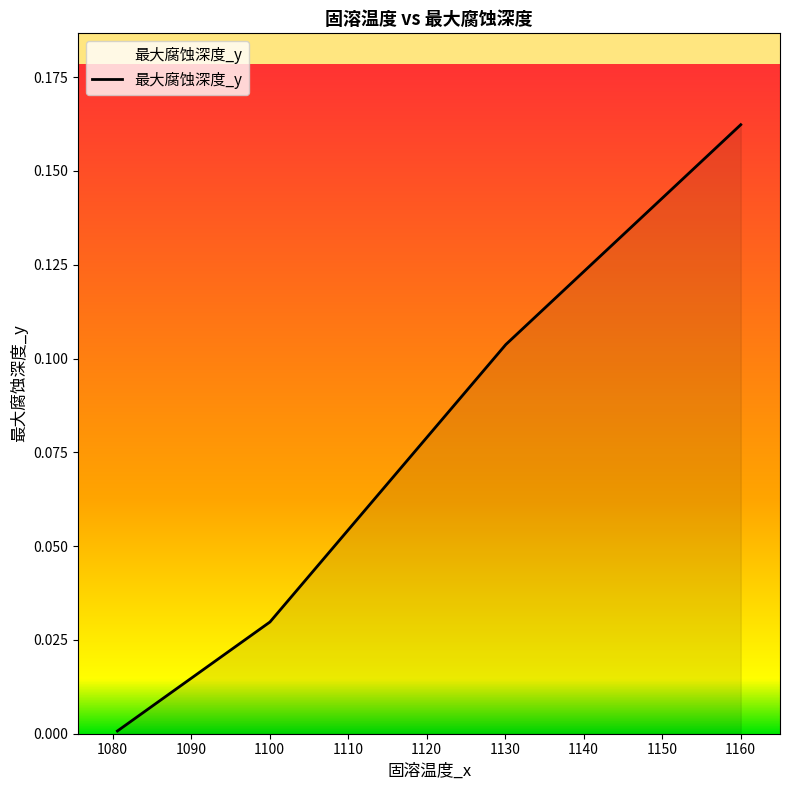

What is the sum of all values?

0.3